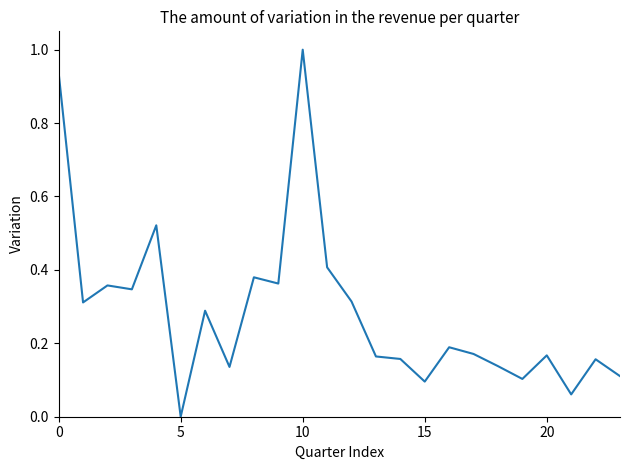

What is the greatest value displayed?

1.0